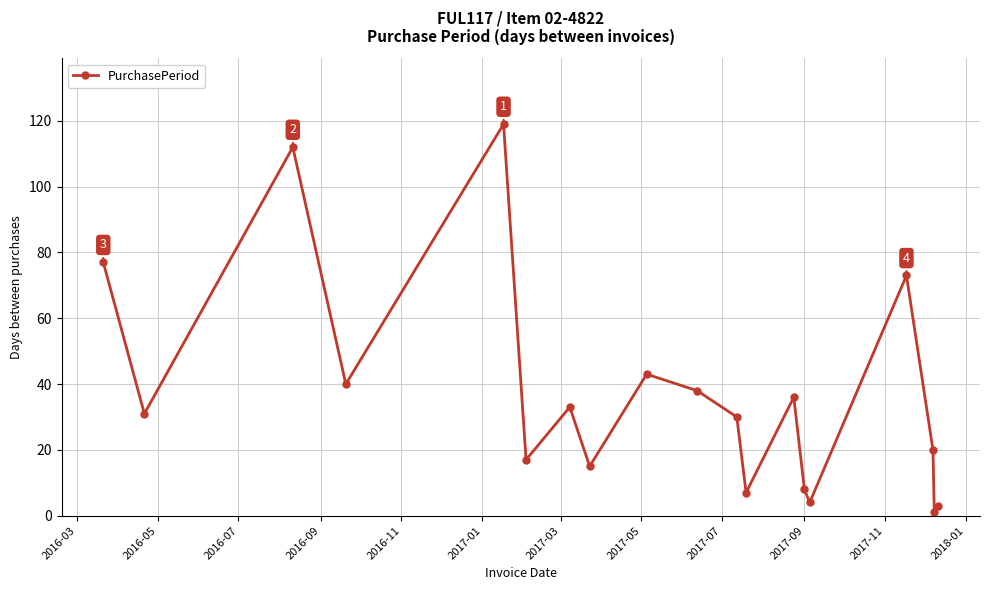

What is the maximum value shown in the chart?

119